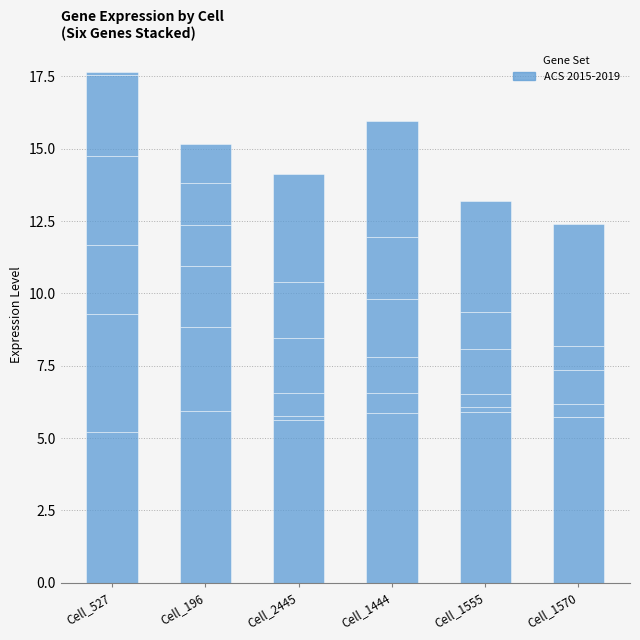

What position from the right is Cell_1570?

1